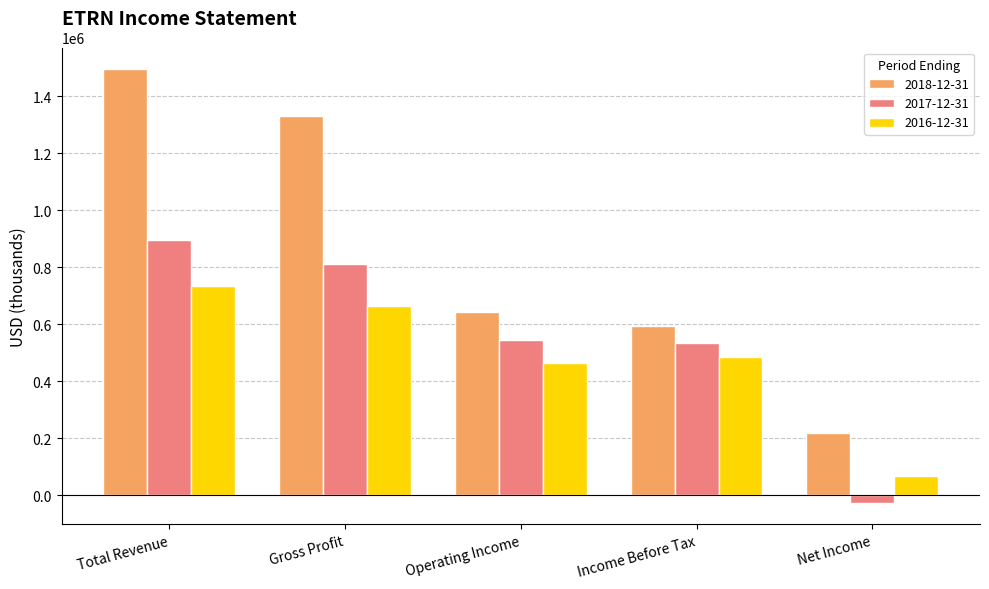

True or false: 2016-12-31 has a value of 663000 at Gross Profit.

True